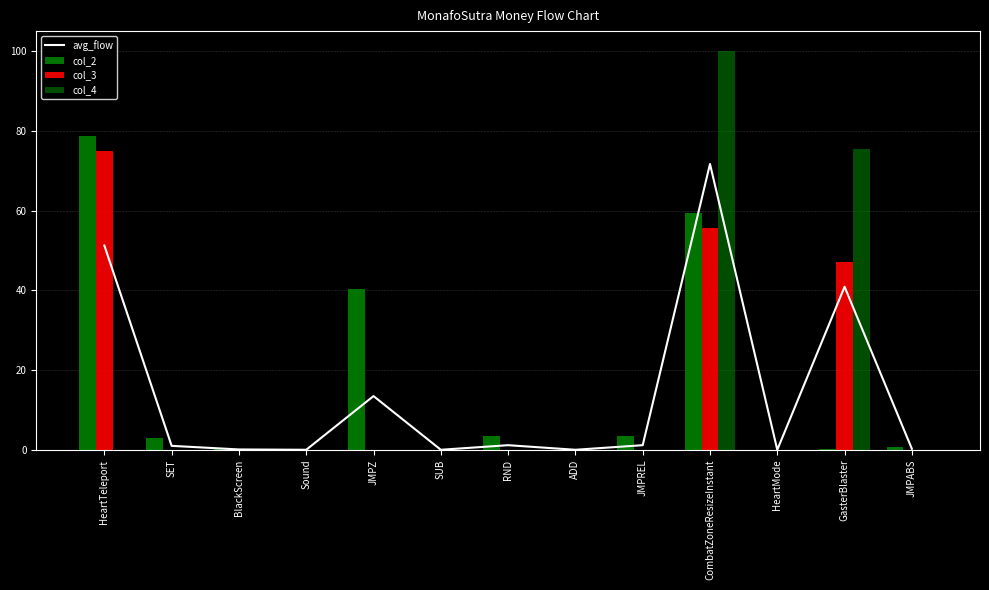

List the series in order of their overall mean, highest first.

col_2, avg_flow, col_3, col_4